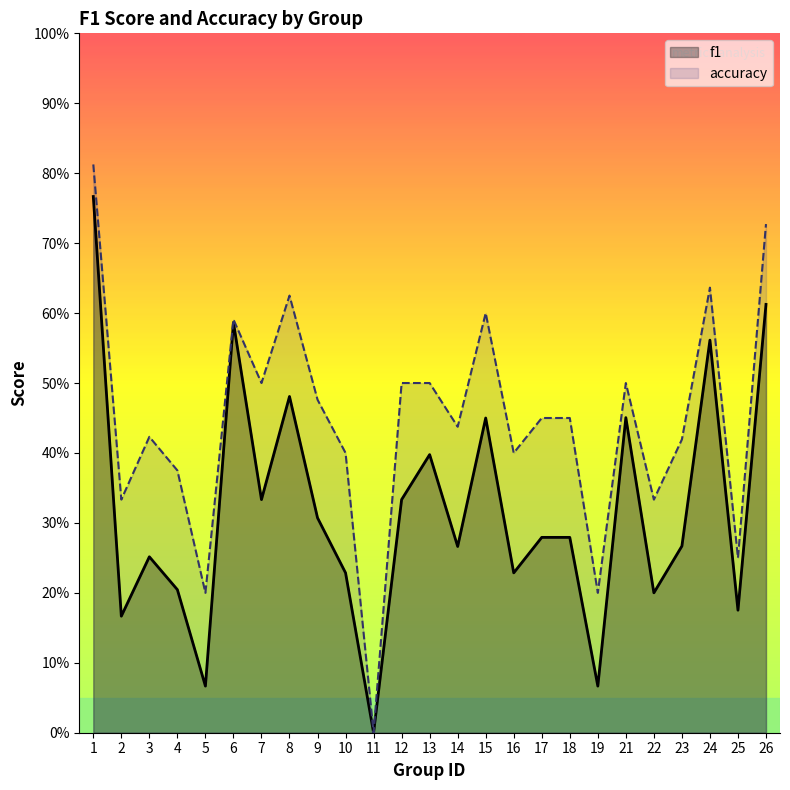

True or false: accuracy and f1 intersect in this chart.

False